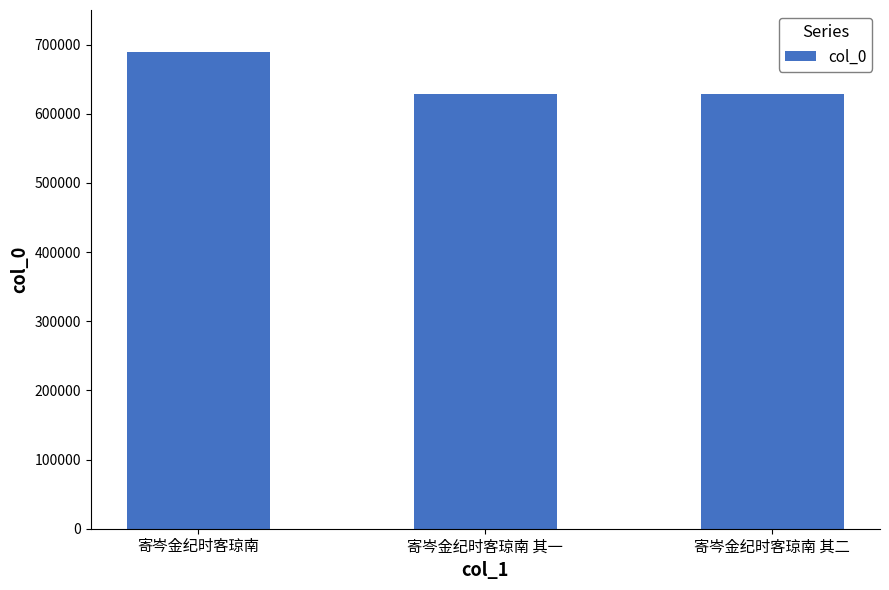

What is the label of the 2nd bar from the left?

寄岑金纪时客琼南 其一